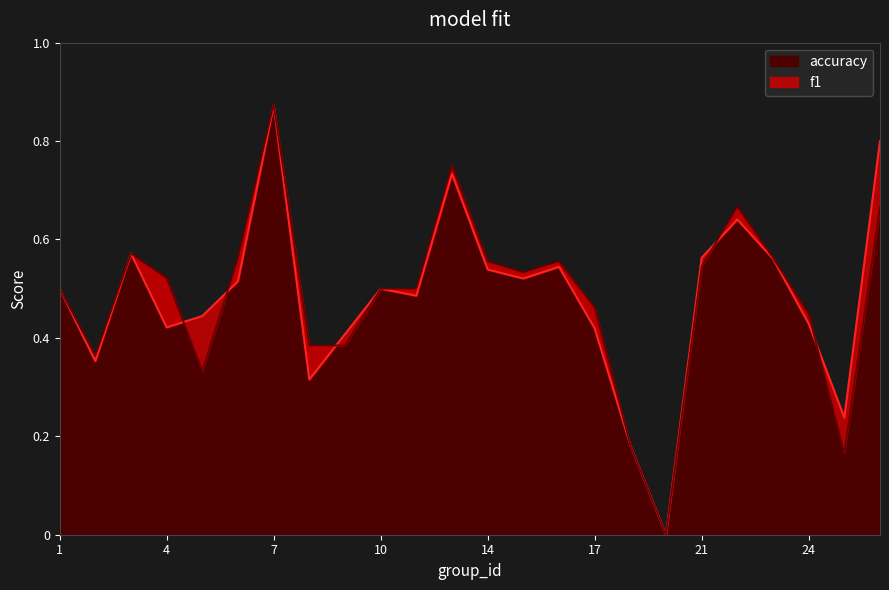

What is the average value of the accuracy series?

0.5